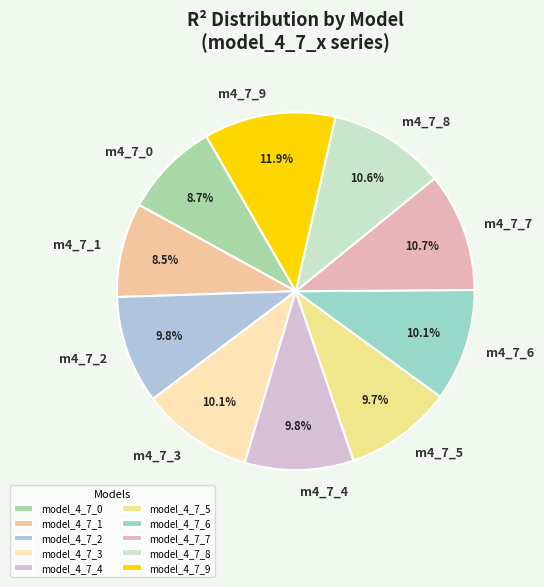

Which slice is the smallest?

model_4_7_1